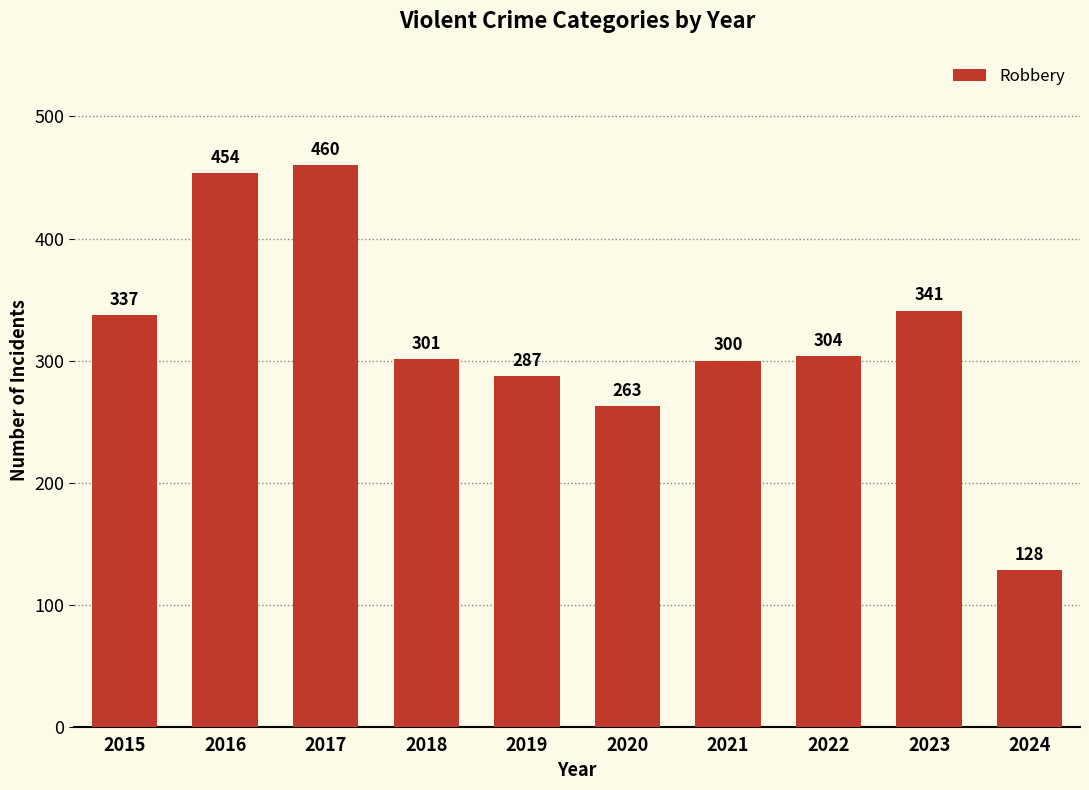

Does the chart contain any negative values?

No